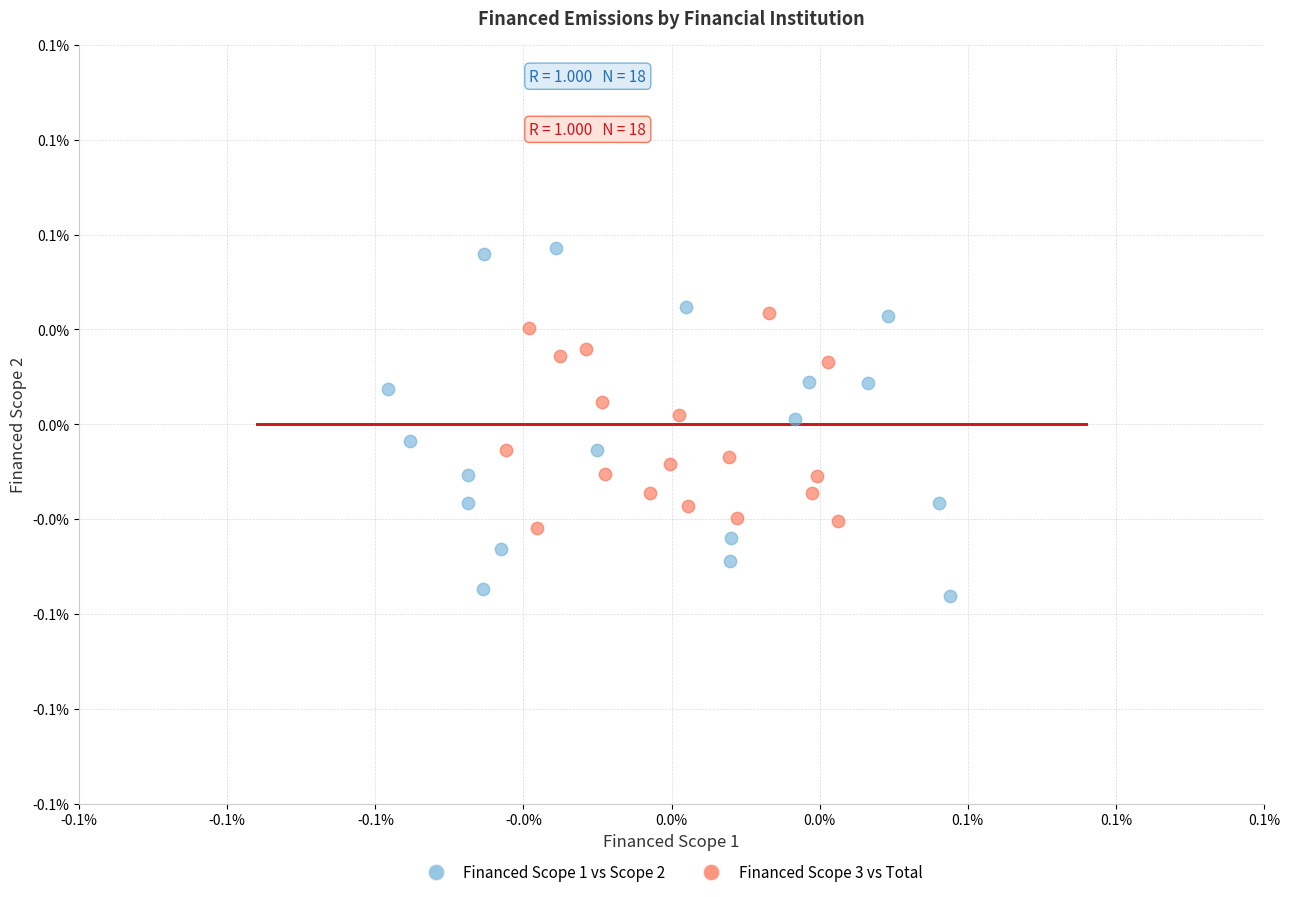

Which series contains the lowest Y value?

Financed Scope 1 vs Scope 2